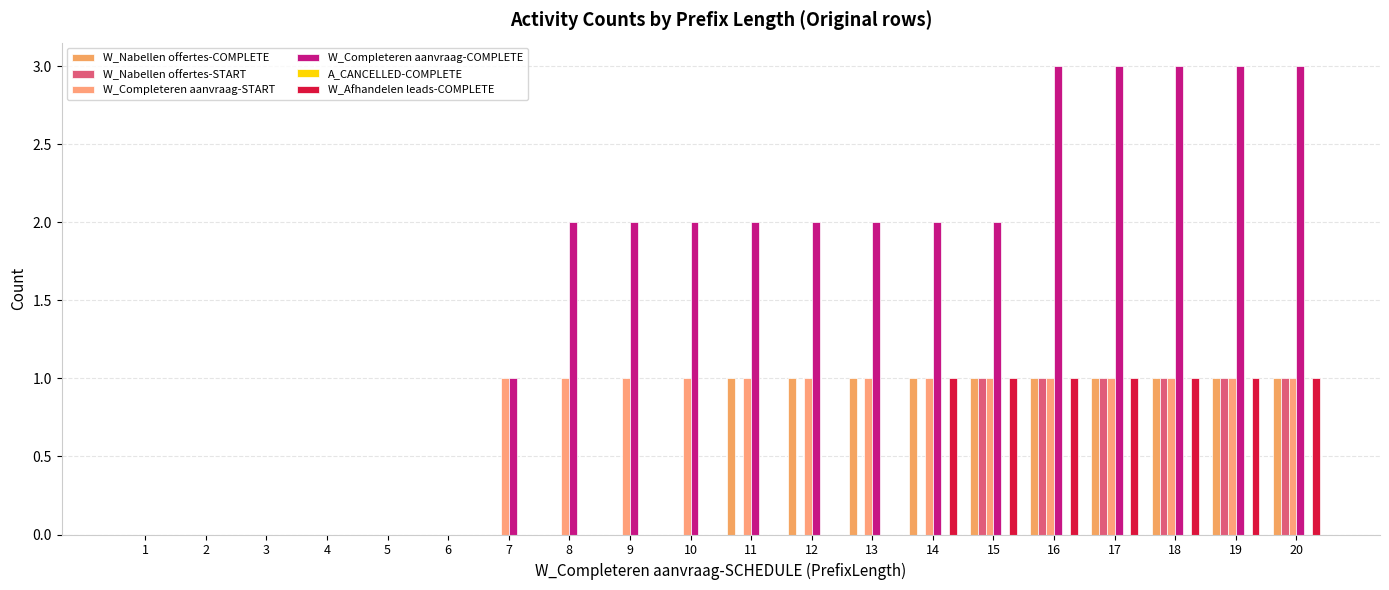

Where is W_Afhandelen leads-COMPLETE nearest to the value 0?

1